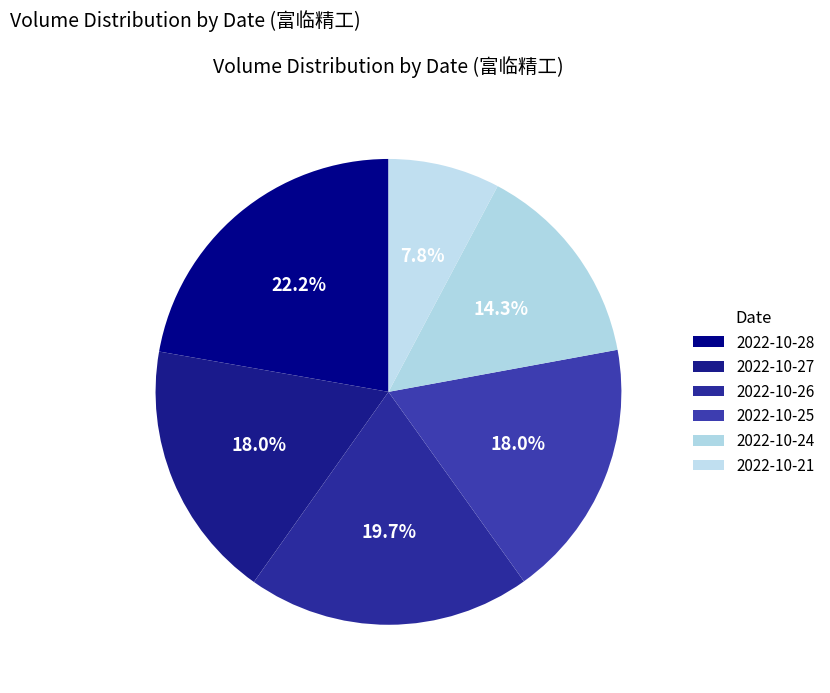

How many slices are in this pie chart?

6